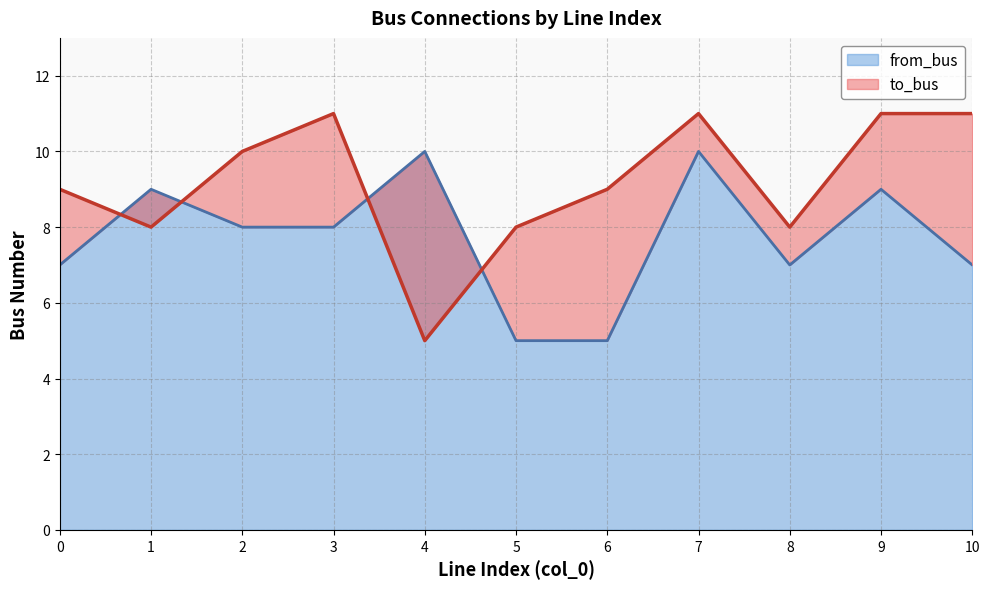

What is the difference between the to_bus values at 10 and 6?

2